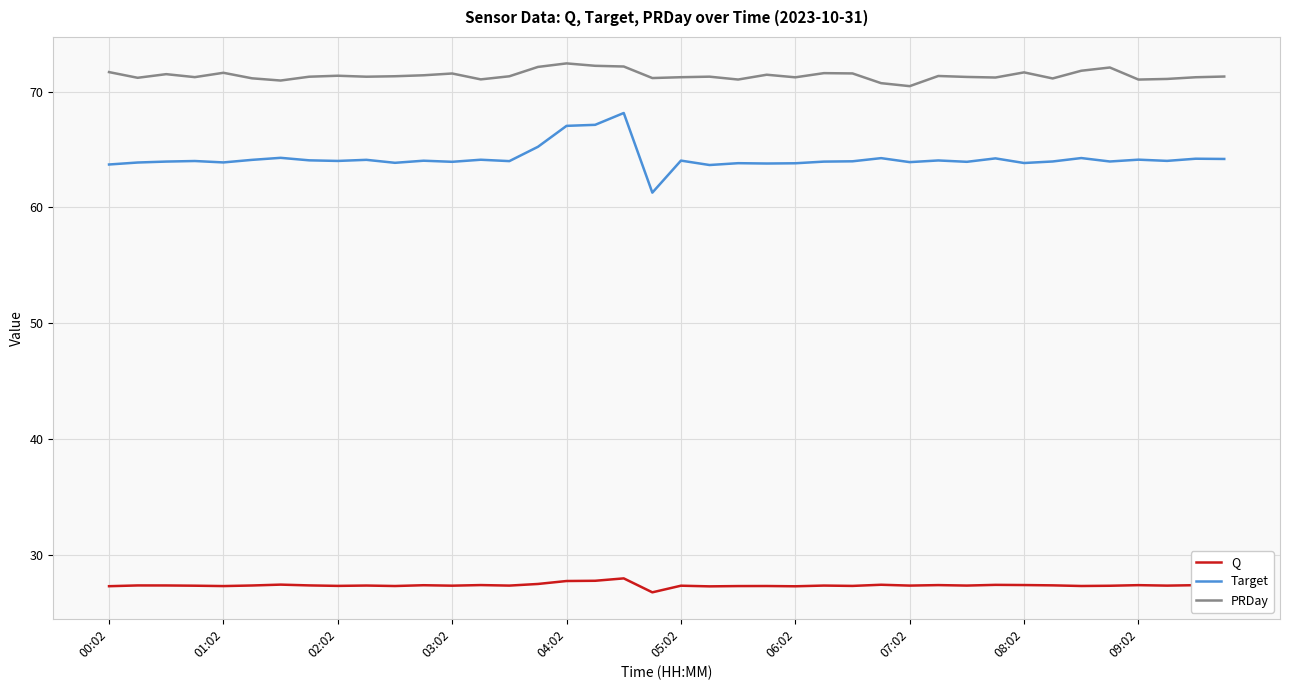

What is the minimum value for Q?

26.8